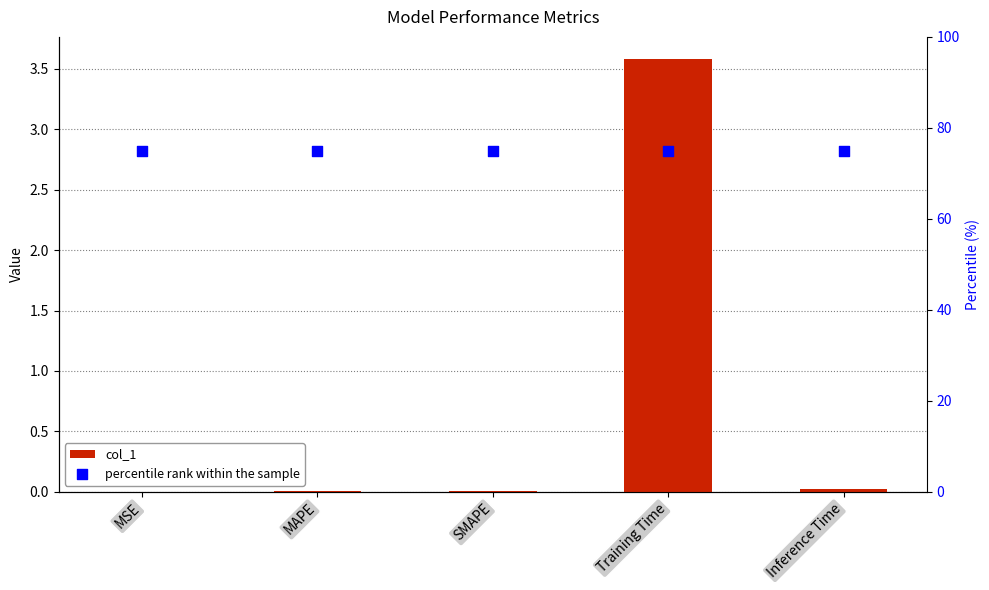

Which series contains the highest Y value?

percentile rank within the sample